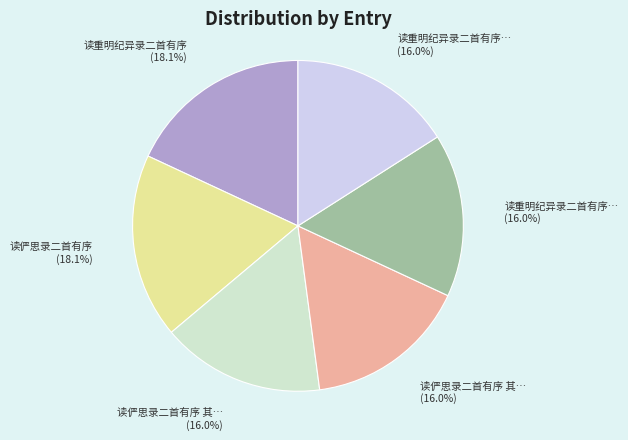

Count the number of slices in the pie.

6